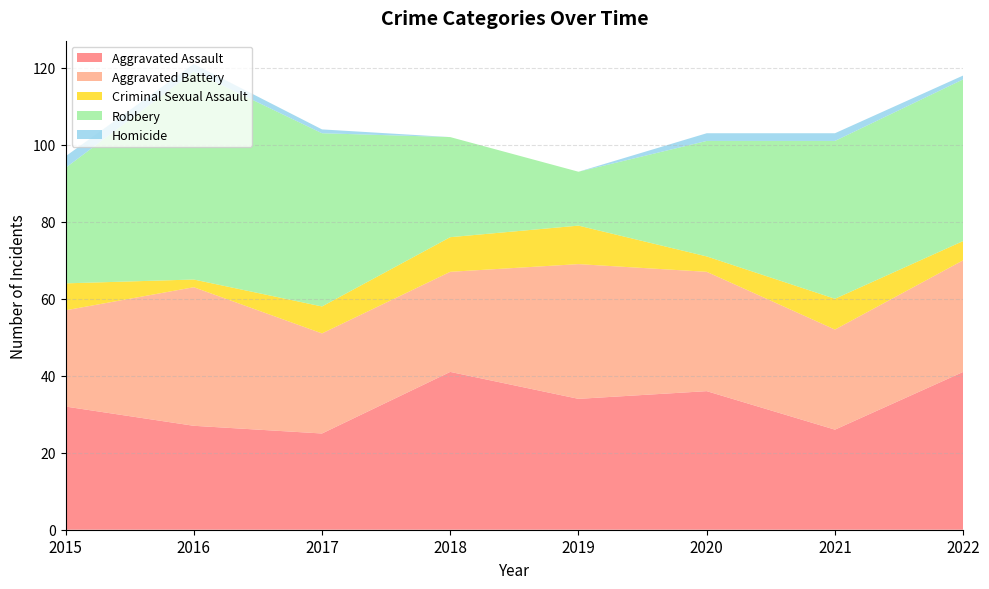

Reading left to right, transcribe all the data shown in this chart.

Aggravated Assault: 2015=32	2016=27	2017=25	2018=41	2019=34	2020=36	2021=26	2022=41
Aggravated Battery: 2015=25	2016=36	2017=26	2018=26	2019=35	2020=31	2021=26	2022=29
Criminal Sexual Assault: 2015=7	2016=2	2017=7	2018=9	2019=10	2020=4	2021=8	2022=5
Robbery: 2015=30	2016=54	2017=45	2018=26	2019=14	2020=30	2021=41	2022=42
Homicide: 2015=3	2016=2	2017=1	2018=0	2019=0	2020=2	2021=2	2022=1